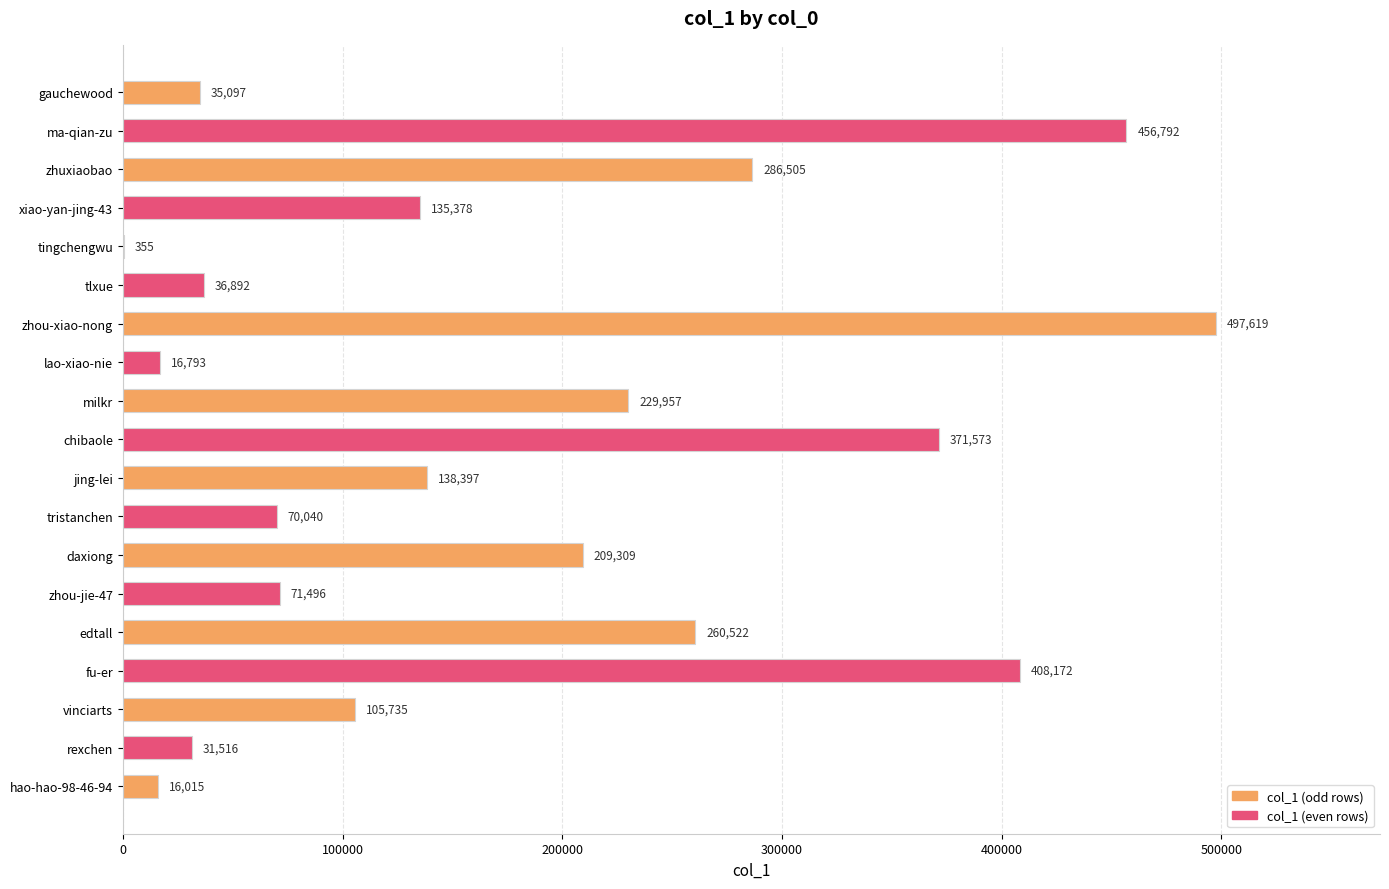

Is it true that the value at gauchewood is 15007?

False